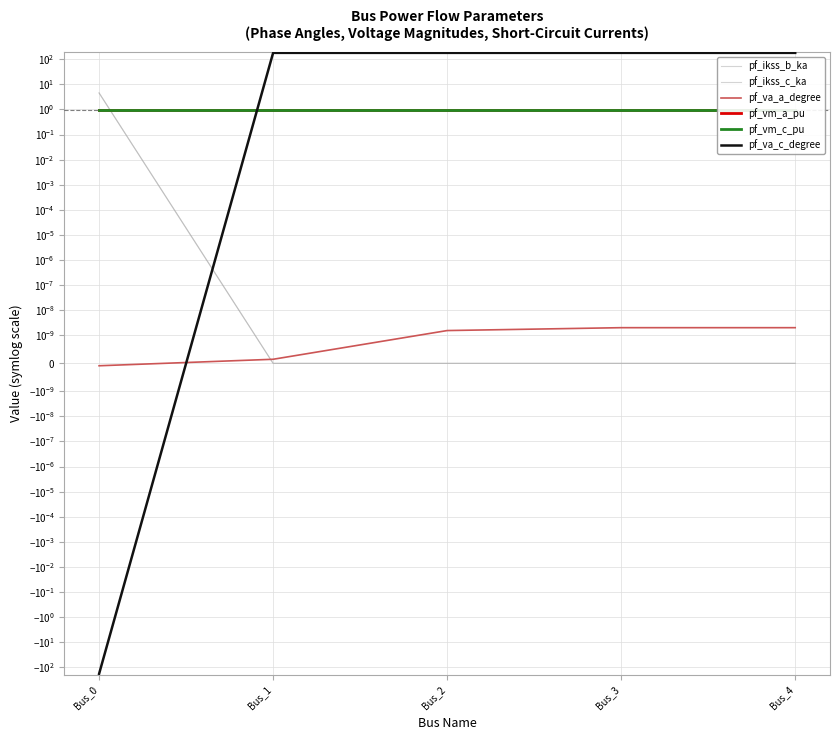

What is the approximate value of pf_vm_c_pu at Bus_1?

1.0